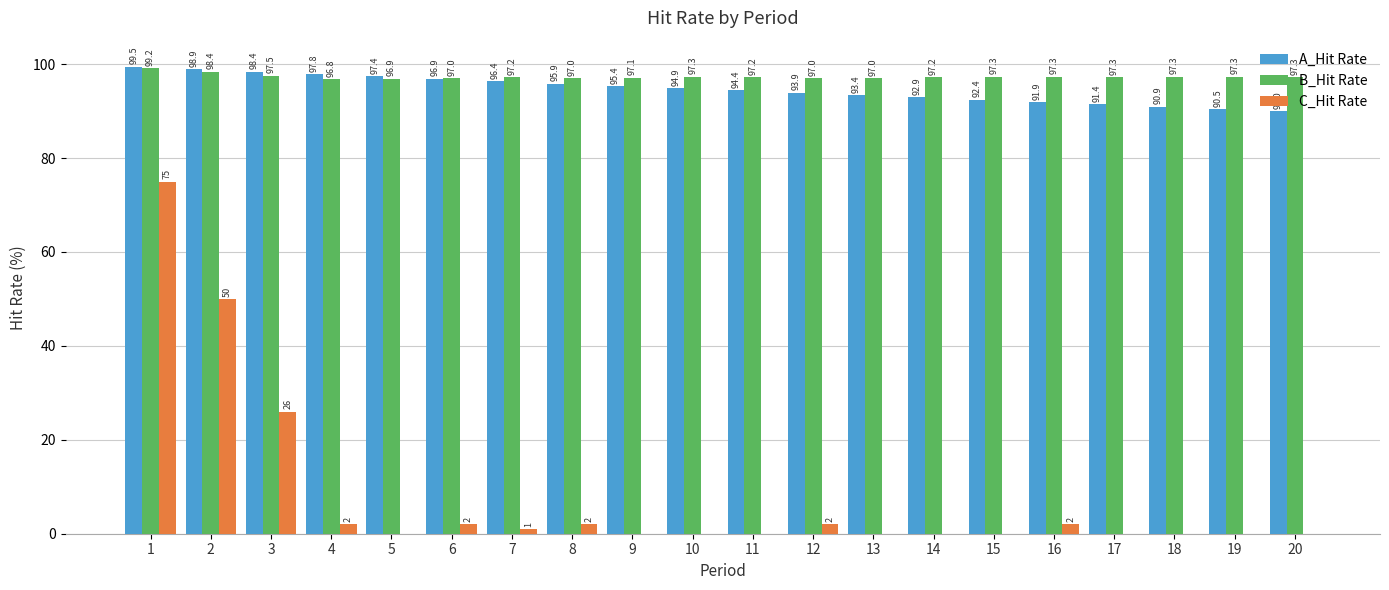

True or false: A_Hit Rate has a value of 94.9 at 10.

True